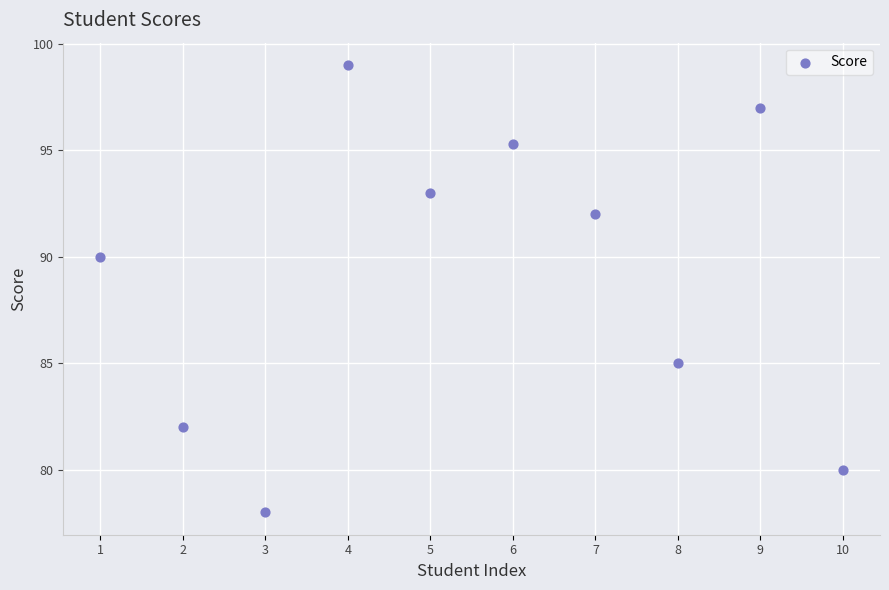

What Y value in the scatter plot is closest to 88?

90.0